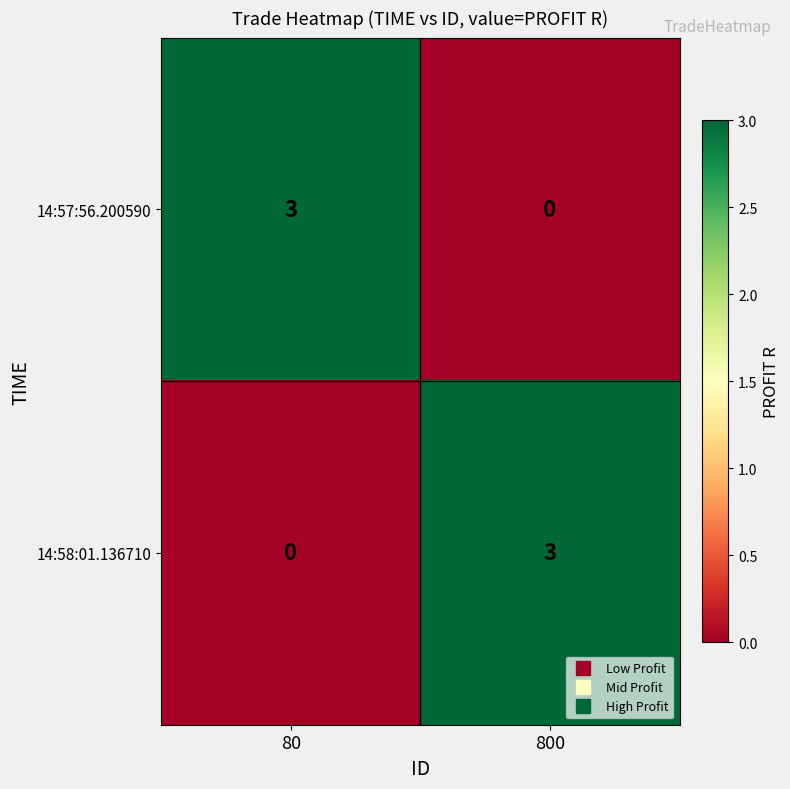

What is the highest value of the 14:57:56.200590 series?

3